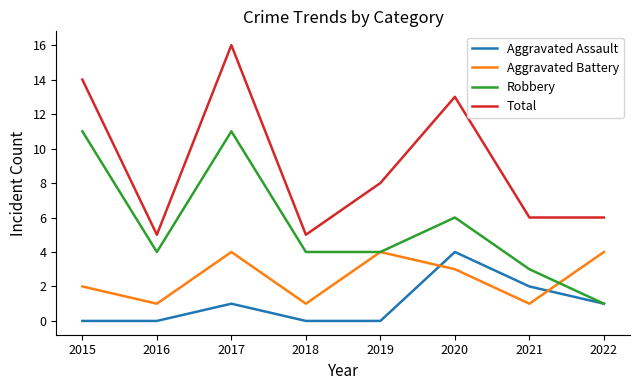

List the series in order of their overall mean, highest first.

Total, Robbery, Aggravated Battery, Aggravated Assault